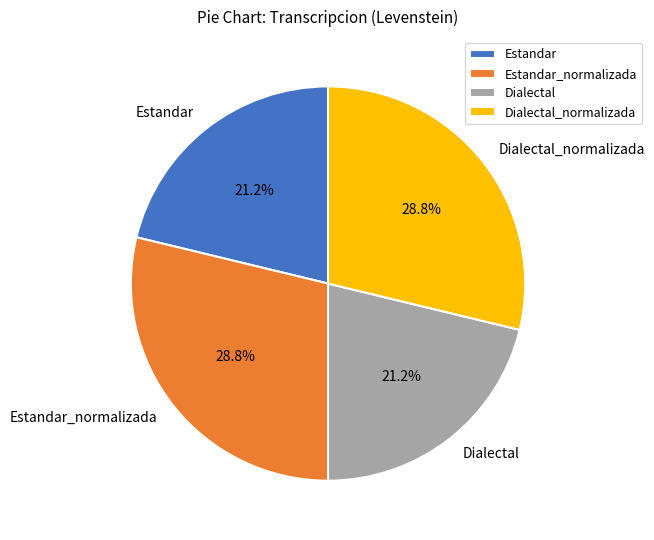

Does Estandar represent more than half of the total?

No